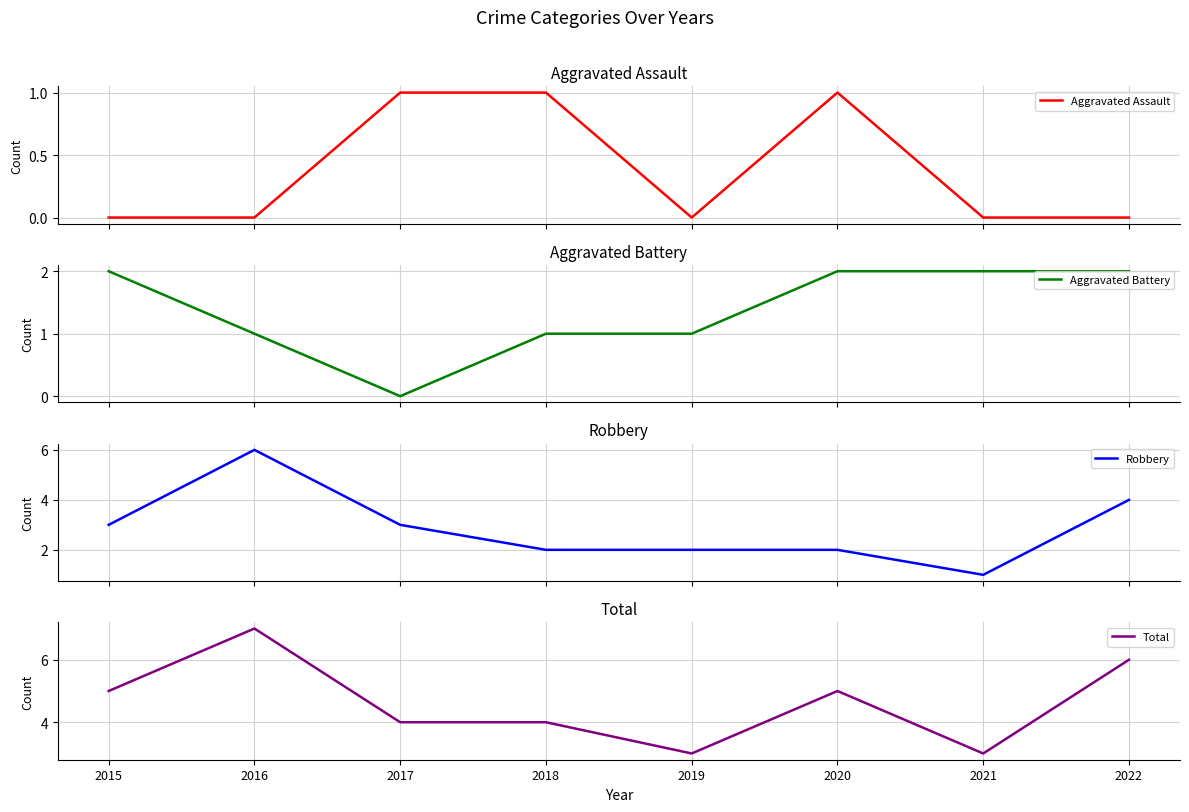

What is the average value of the Aggravated Battery series?

1